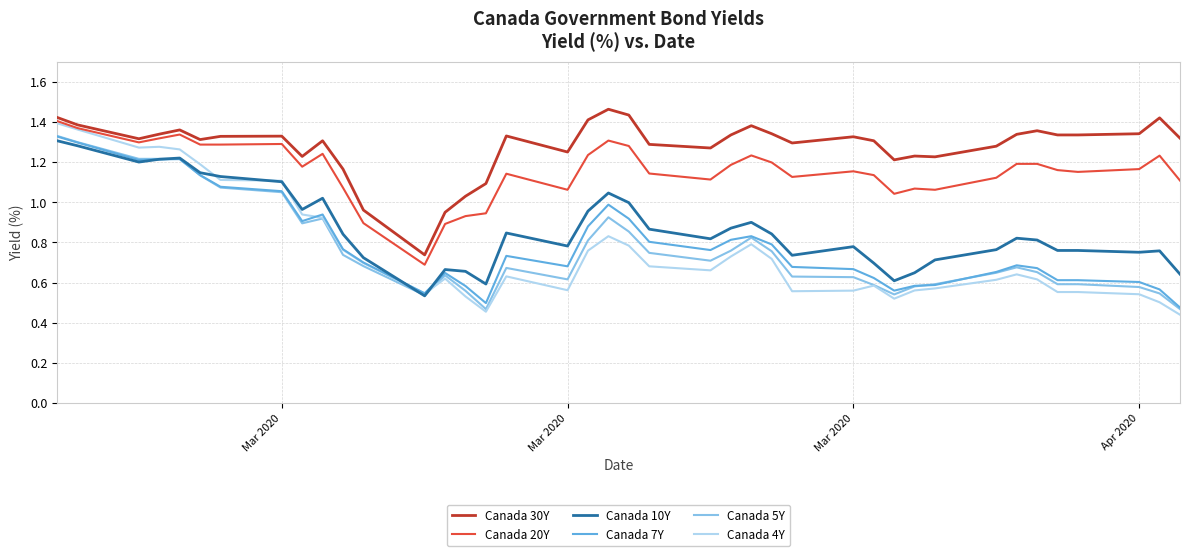

Which series has the largest total across all categories?

Canada 30Y